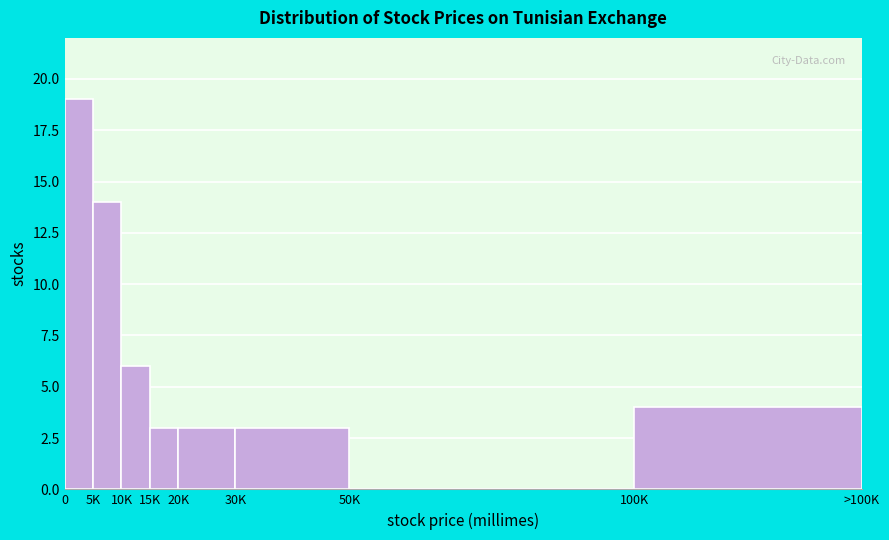

Reading left to right, extract all data points from this chart.

0=19	5K=14	10K=6	15K=3	20K=3	30K=3	50K=0	100K=4